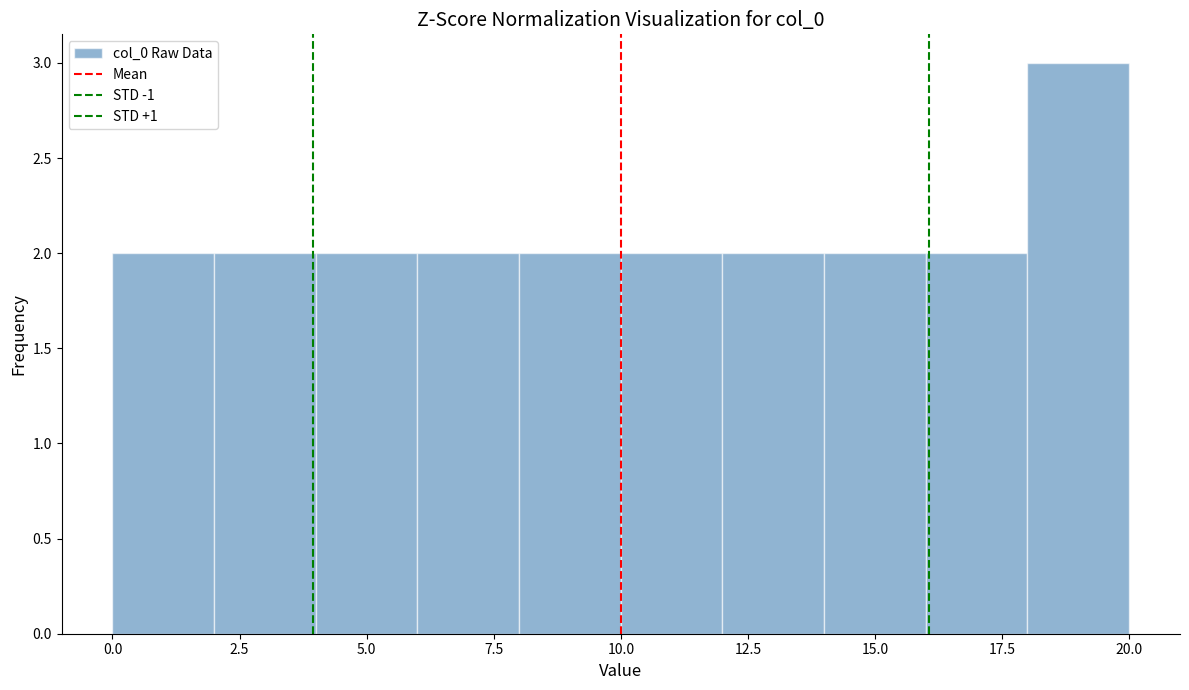

How tall is the bar that spans 4 to 6 on the x-axis? The values are not printed on the chart, so give them approximately, as read against the axis.

2